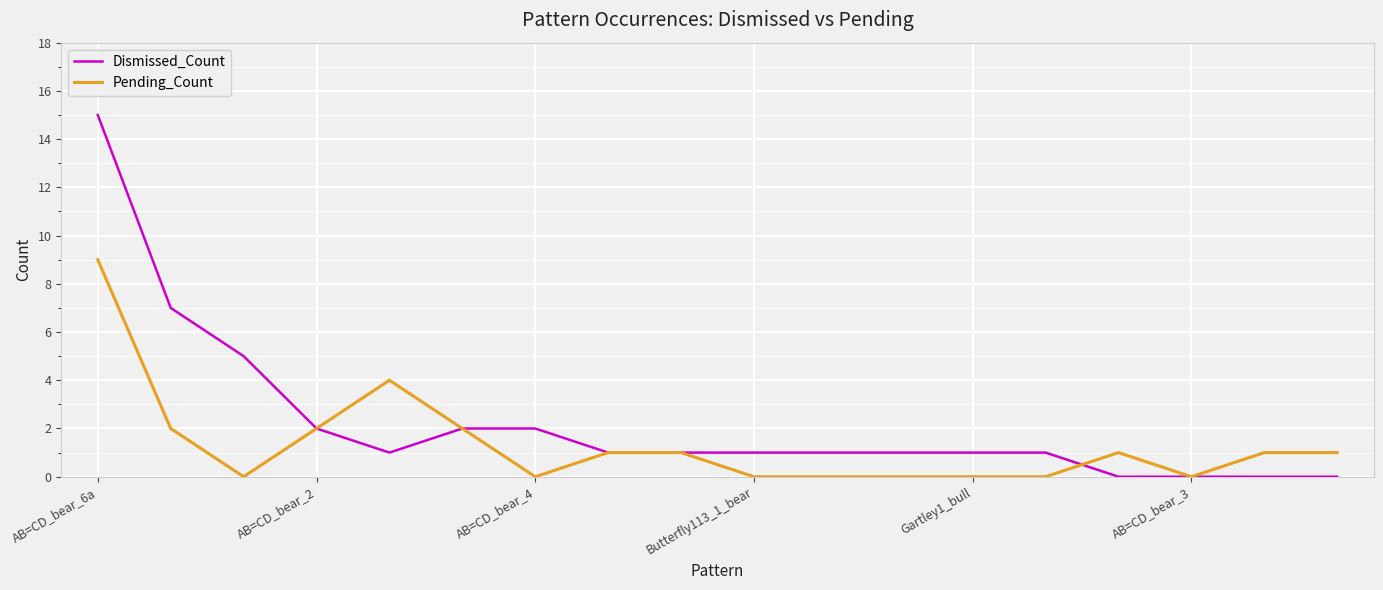

Reading right to left, list all the values displayed in this chart.

Dismissed_Count: 0	0	0	0	1	1	1	1	1	1	1	2	2	1	2	5	7	15
Pending_Count: 1	1	0	1	0	0	0	0	0	1	1	0	2	4	2	0	2	9